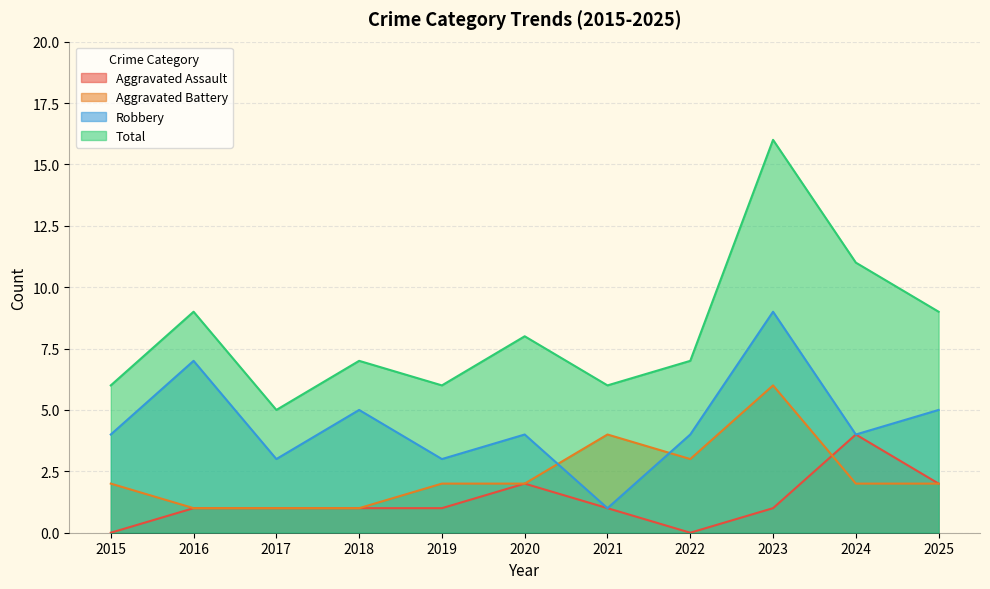

What is the difference between the maximum and minimum values in the Aggravated Assault series?

4